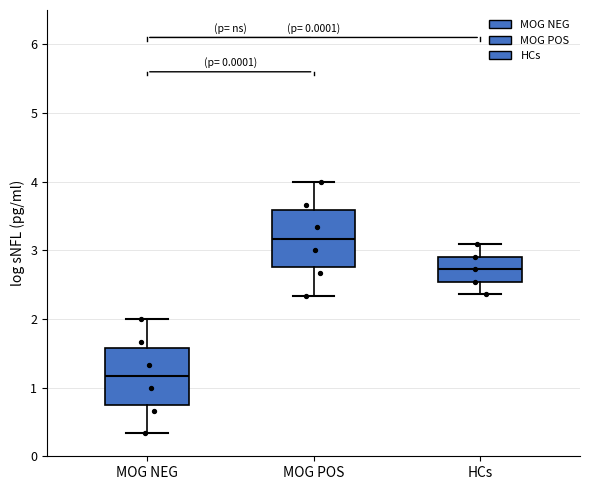

Which box has the lowest median line?

MOG NEG